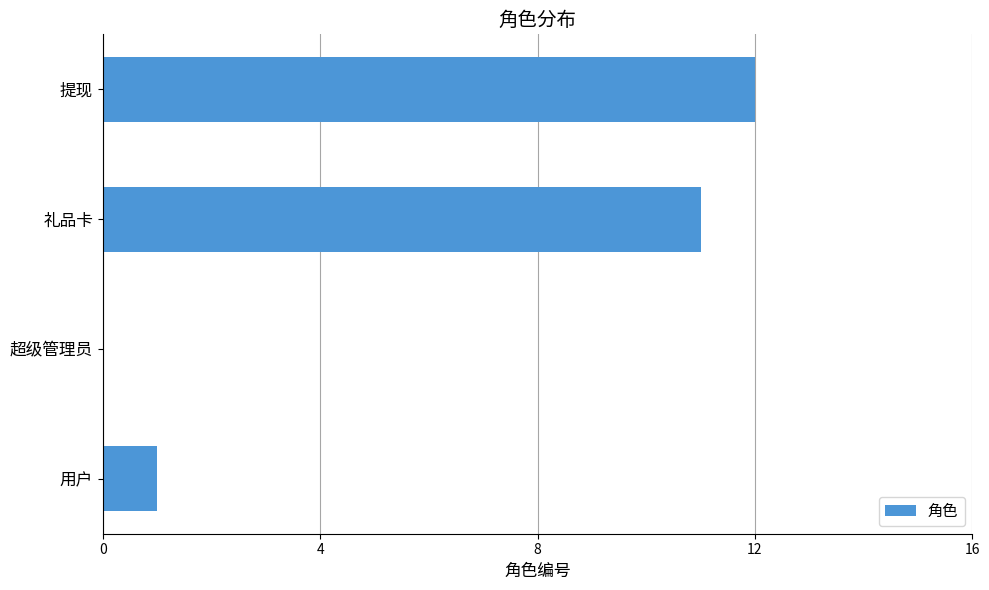

Reading bottom to top, list all the values displayed in this chart.

用户=1	超级管理员=0	礼品卡=11	提现=12